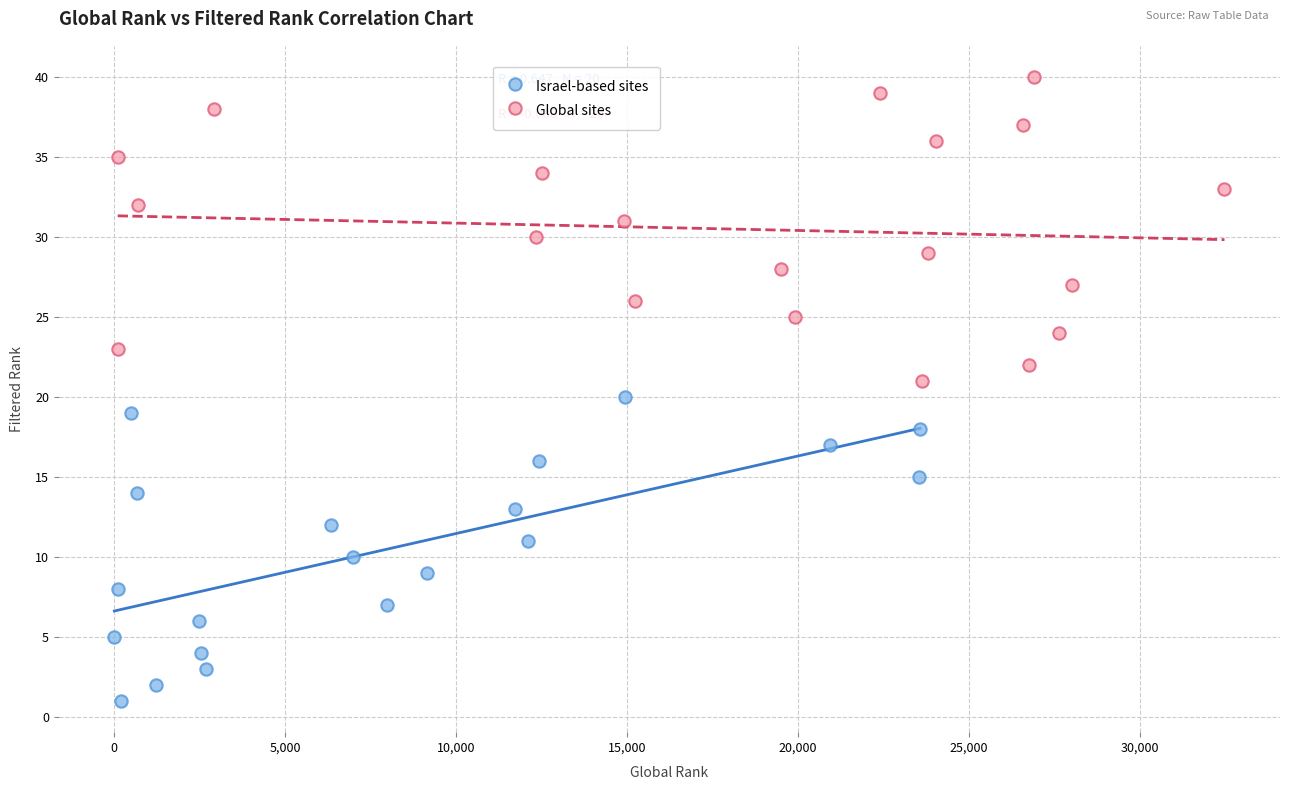

Which series contains the lowest Y value?

Israel-based sites